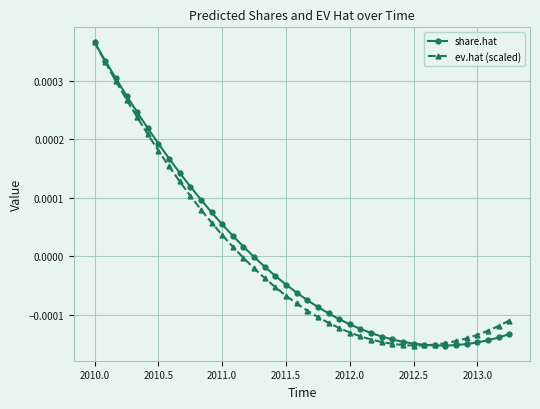

How many lines are shown in the chart?

2